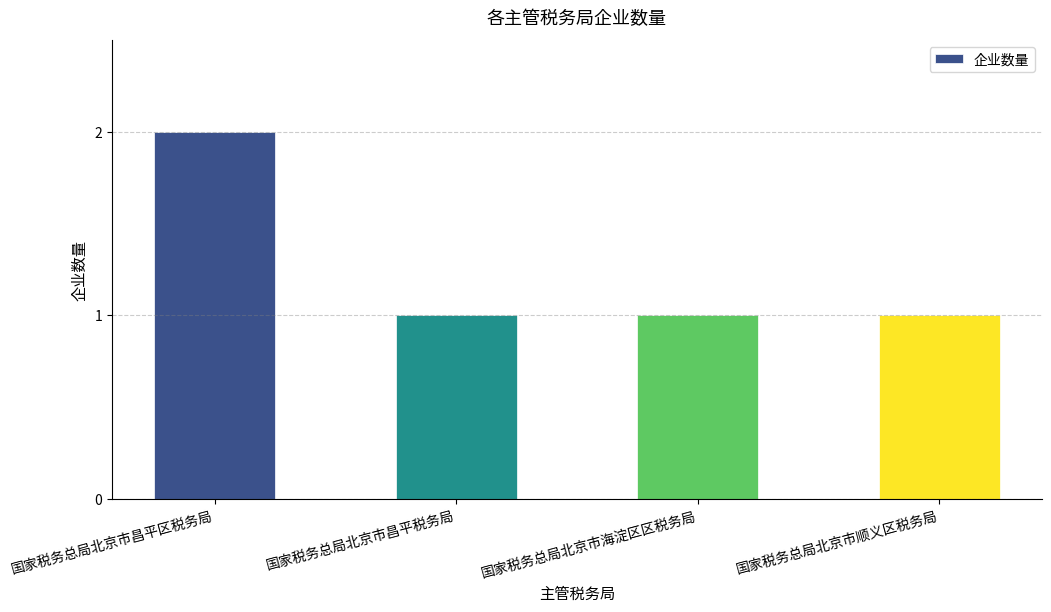

What is the change in value from 国家税务总局北京市昌平区税务局 to 国家税务总局北京市顺义区税务局?

-1